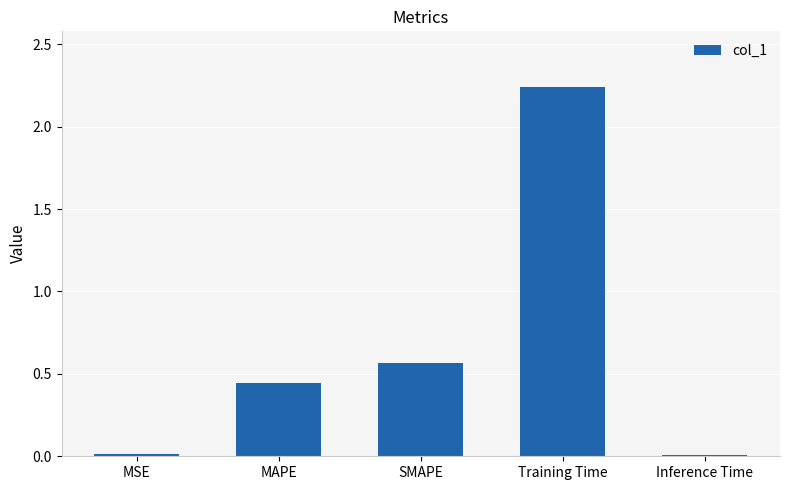

Which has a higher value, MSE or Training Time?

Training Time